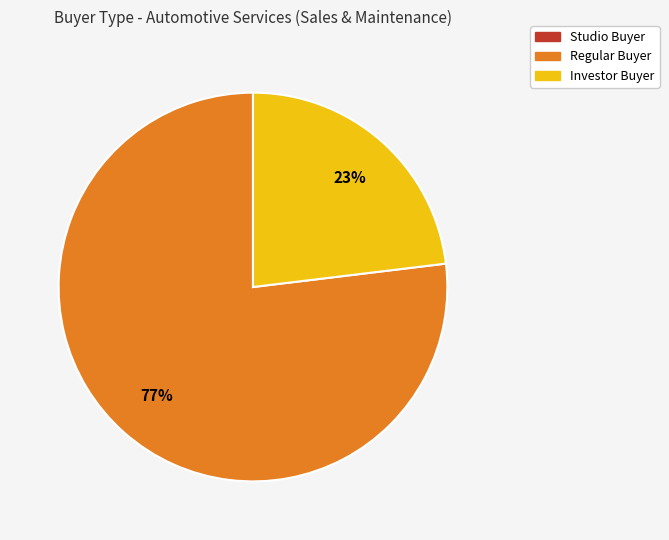

Is Regular Buyer the majority of the pie?

Yes